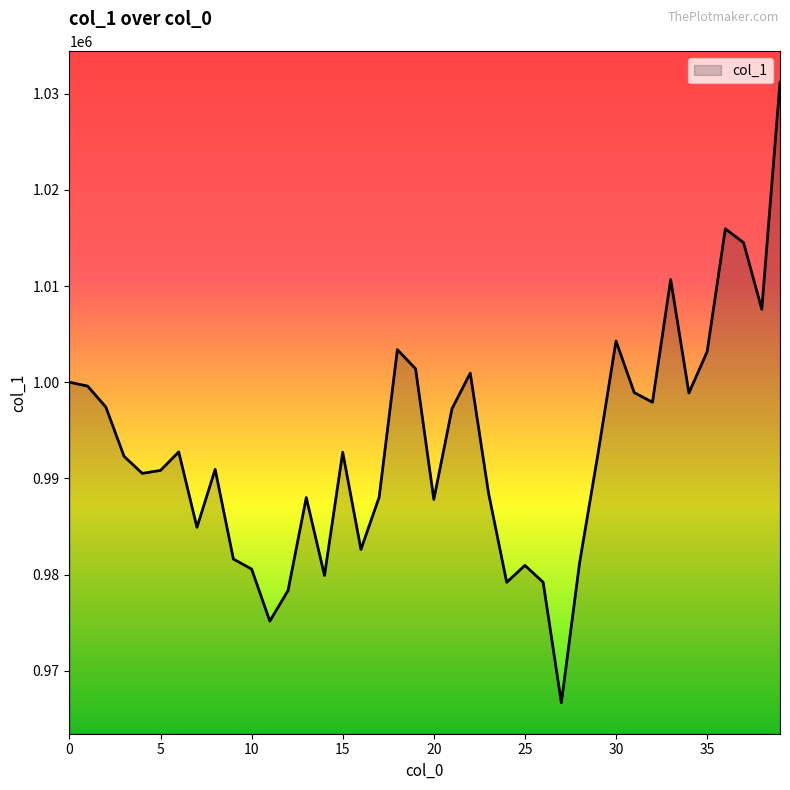

What is the minimum value shown in the chart?

966674.6